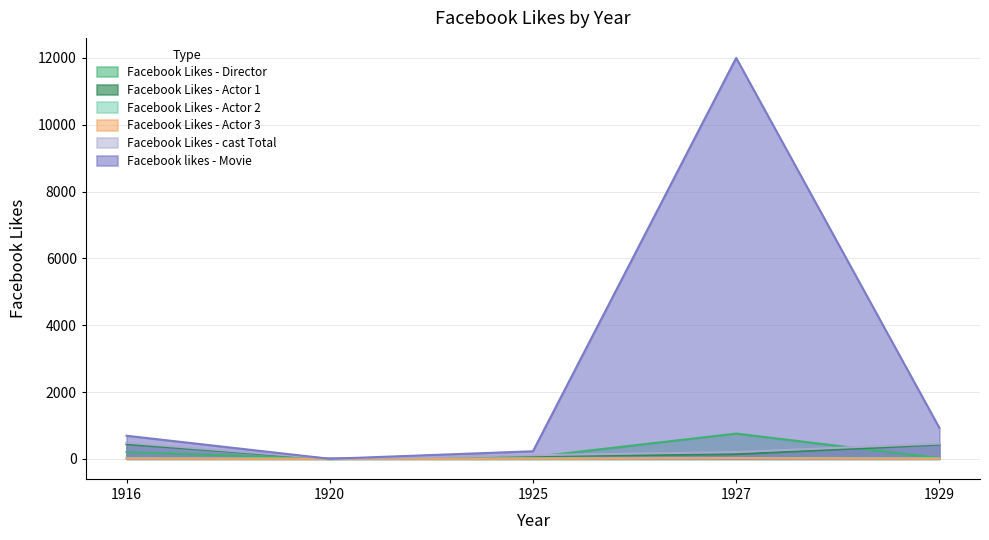

How many interior local valleys does the Facebook Likes - Actor 1 series have?

1